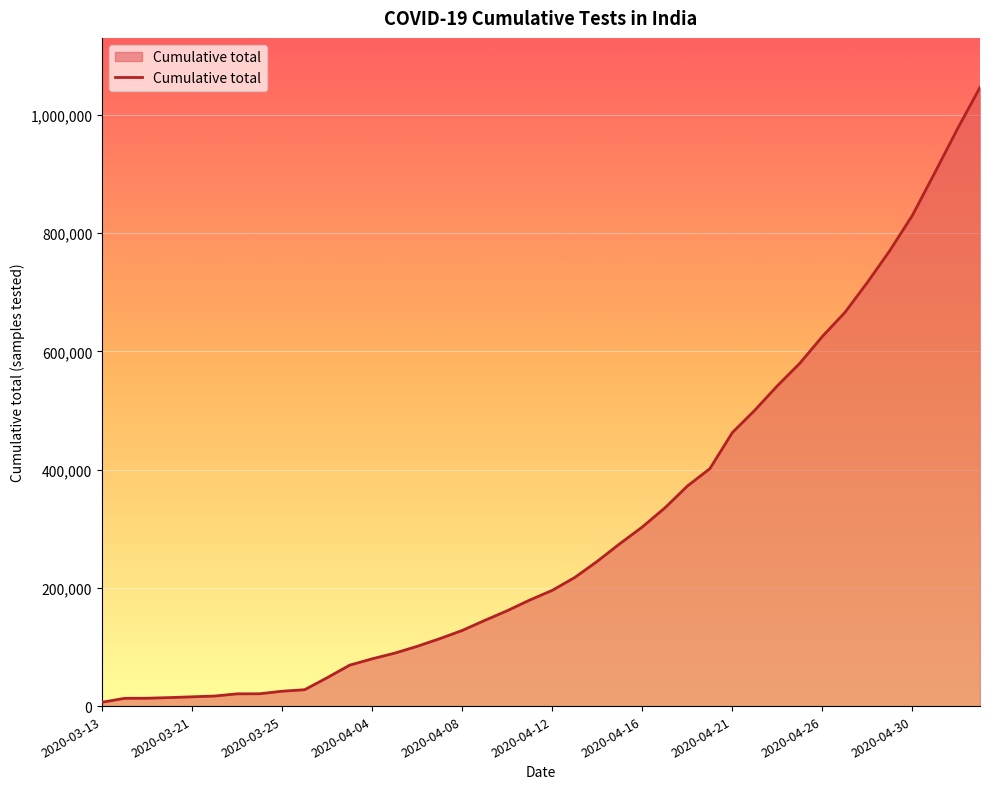

What is the difference between the maximum and minimum values?

1039950